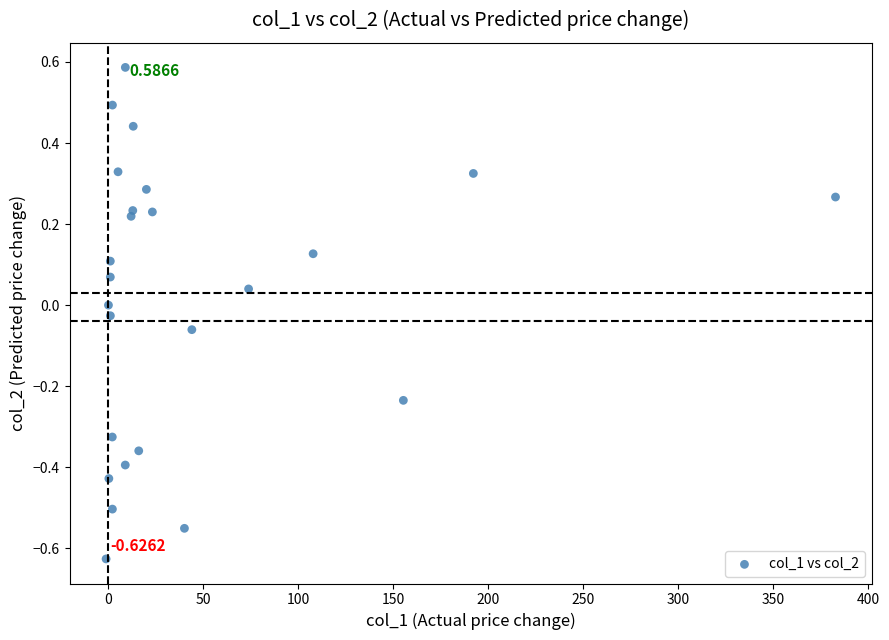

What is the range of X values (max minus min)?

384.2